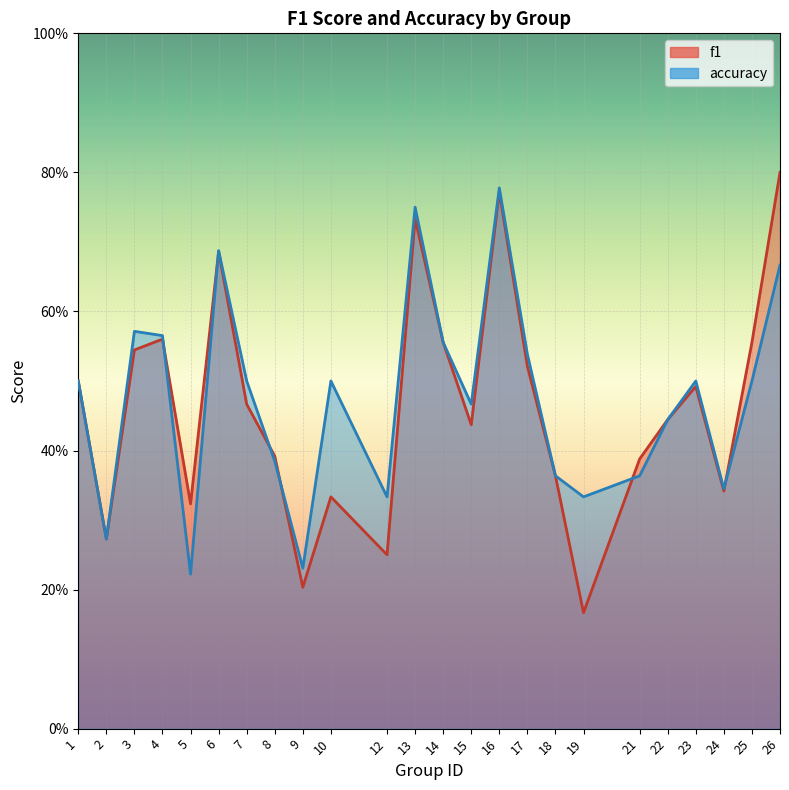

Reading left to right, transcribe all the data shown in this chart.

f1: 0.5	0.3	0.5	0.6	0.3	0.7	0.5	0.4	0.2	0.3	0.2	0.7	0.6	0.4	0.8	0.5	0.4	0.2	0.4	0.4	0.5	0.3	0.6	0.8
accuracy: 0.5	0.3	0.6	0.6	0.2	0.7	0.5	0.4	0.2	0.5	0.3	0.8	0.6	0.5	0.8	0.5	0.4	0.3	0.4	0.4	0.5	0.3	0.5	0.7